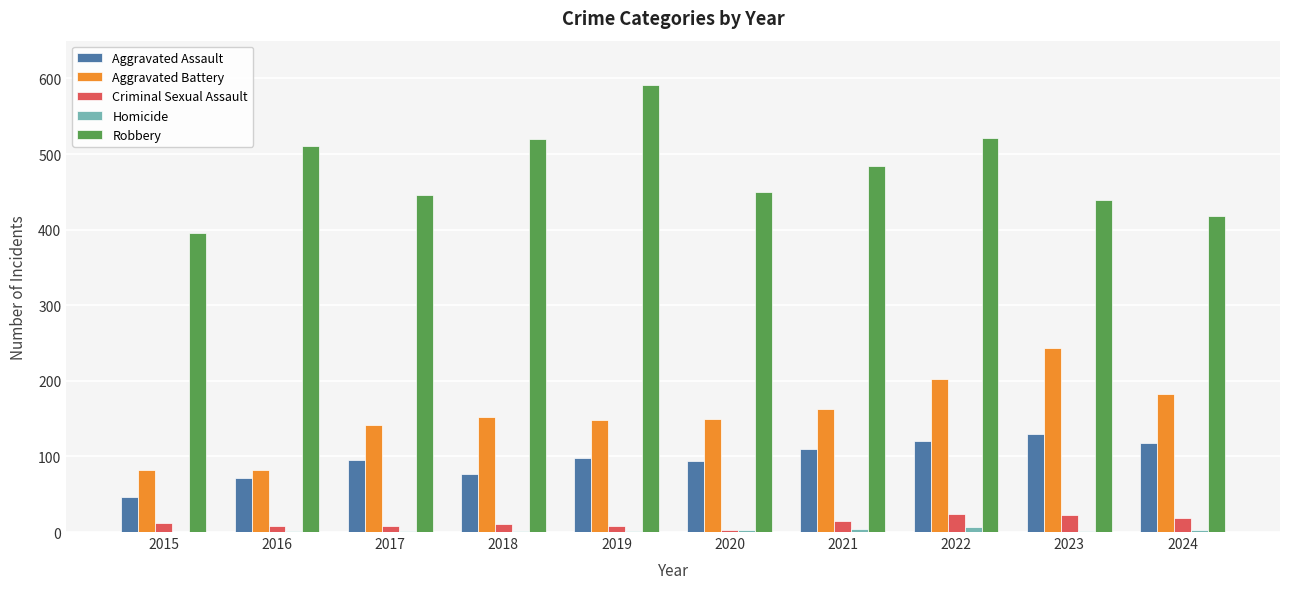

Is it true that Aggravated Assault equals 130 at 2023?

True